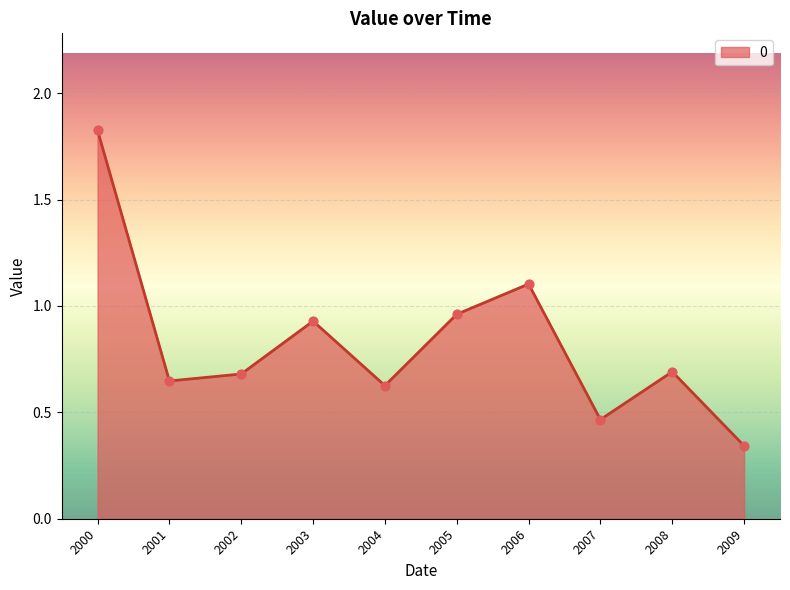

What is the change in value from 2000 to 2005?

-0.9